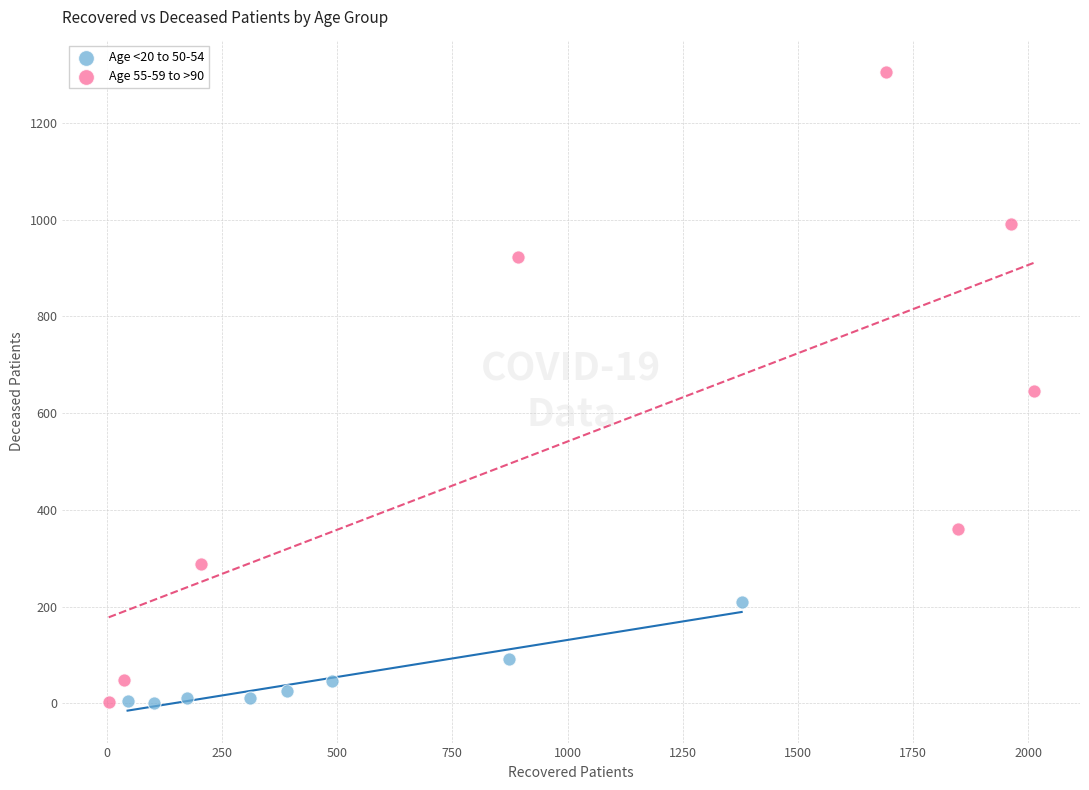

Which series has the widest spread of Y values?

Age 55-59 to >90